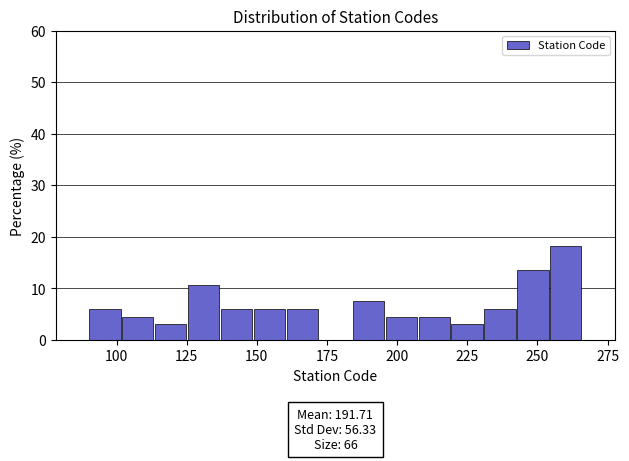

Read against the x-axis, roughly where is the centre of the tallest bar?

260